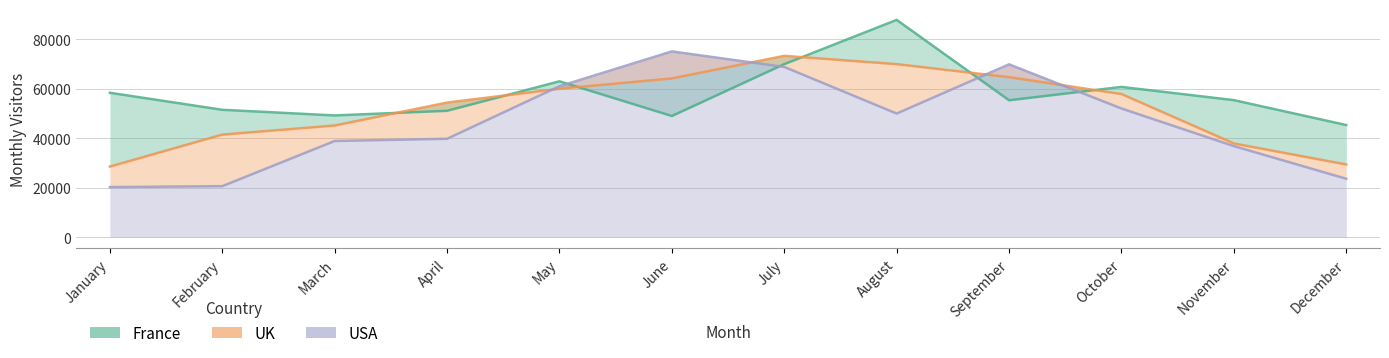

List the labels in order of france value, smallest first.

December, June, March, April, February, September, November, January, October, May, July, August